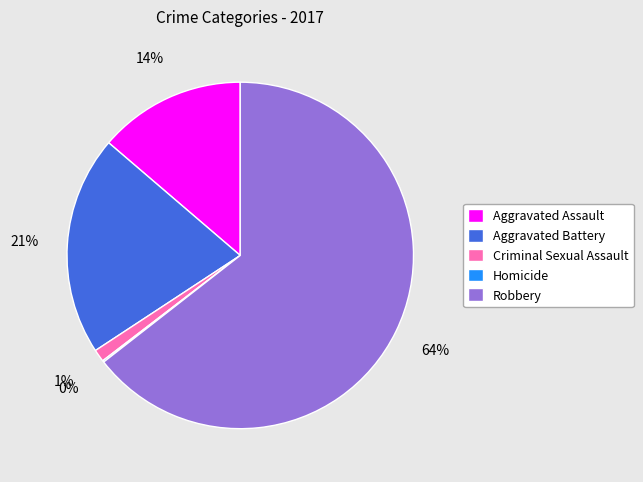

Which category accounts for the majority?

Robbery